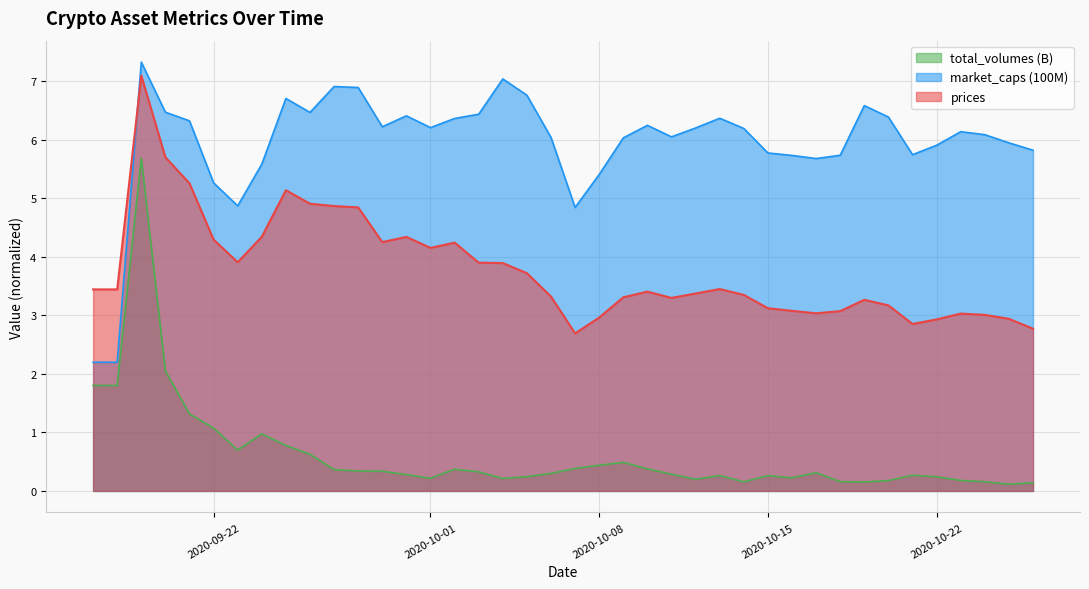

True or false: total_volumes and prices intersect in this chart.

False